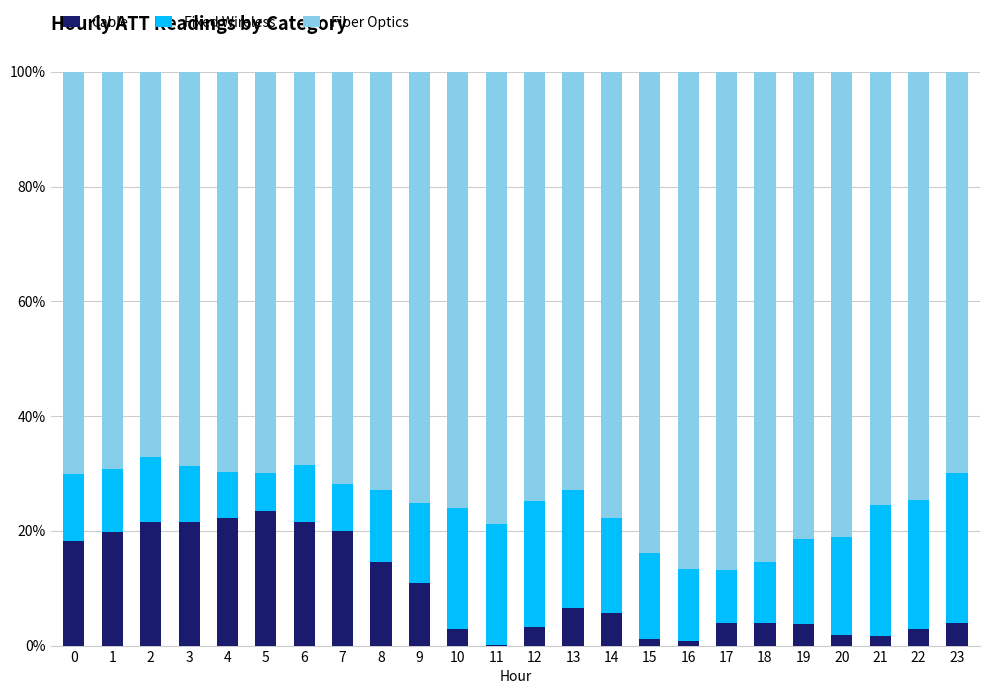

What is the highest value of the Cable series?

23.5